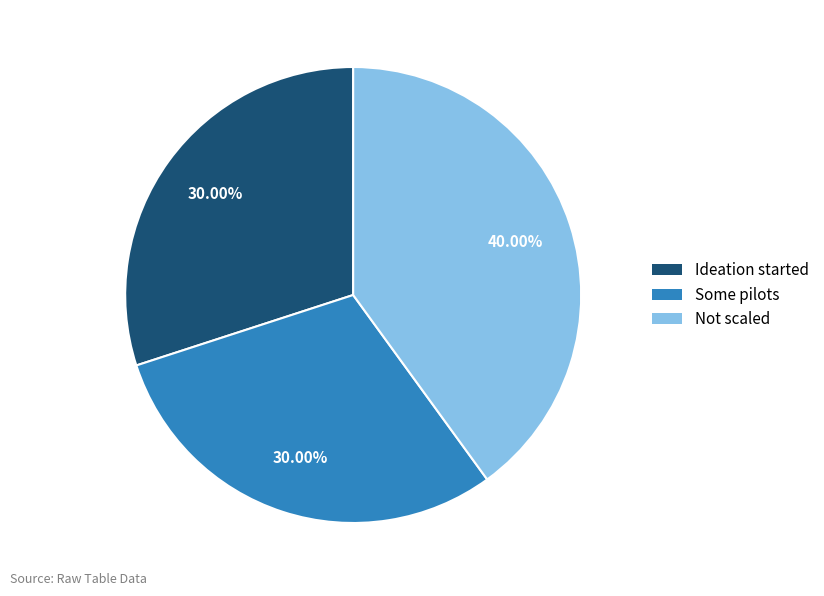

How many slices are in this pie chart?

3